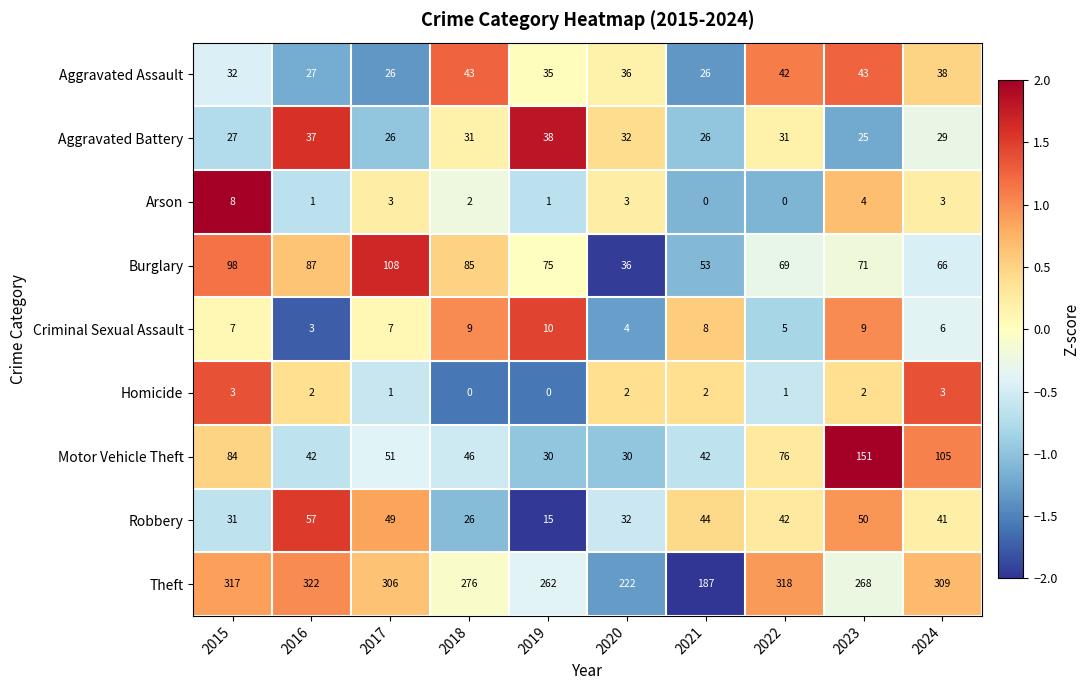

Rank the series by their maximum value, from highest to lowest.

Theft, Motor Vehicle Theft, Burglary, Robbery, Aggravated Assault, Aggravated Battery, Criminal Sexual Assault, Arson, Homicide